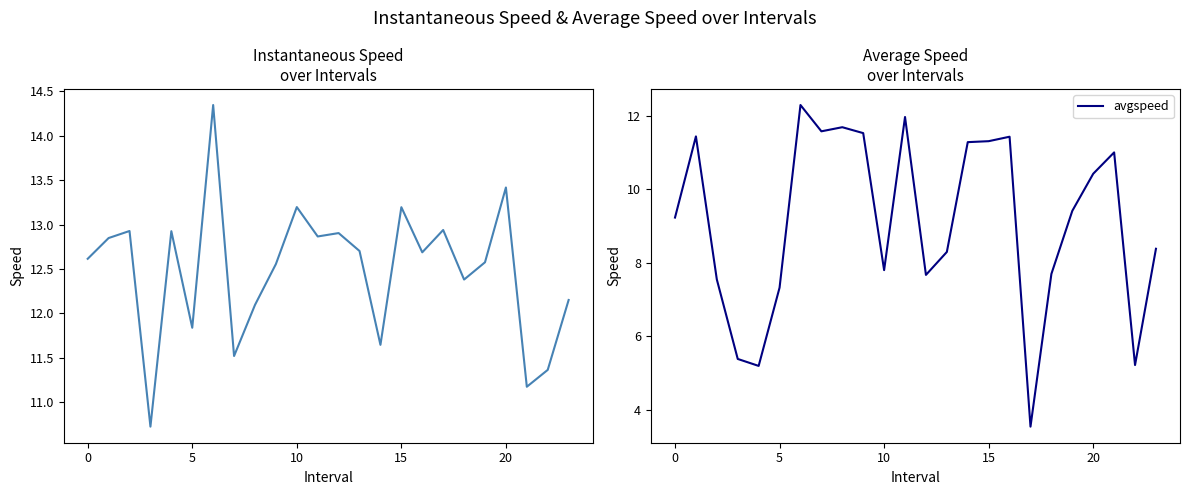

The avgspeed series shows 10.4 at 20. True or false?

True